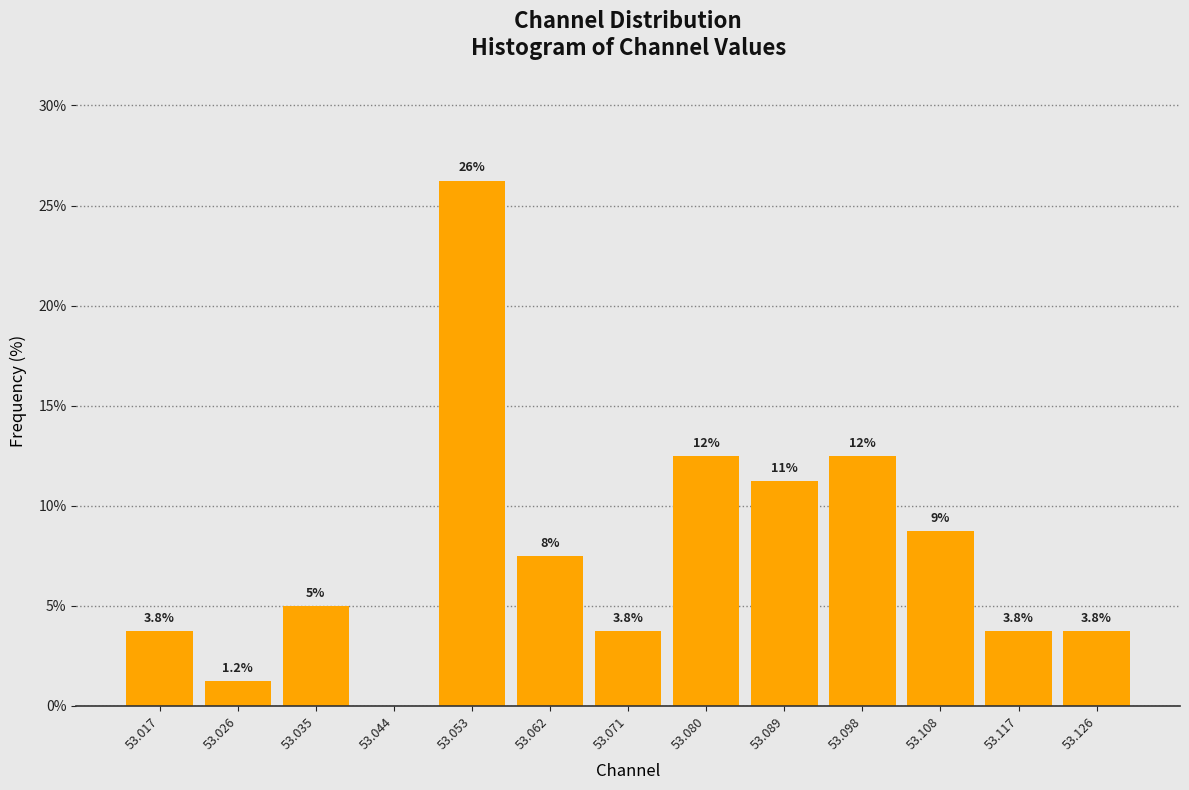

Over which range of the x-axis is the bar tallest?

53.048 to 53.058